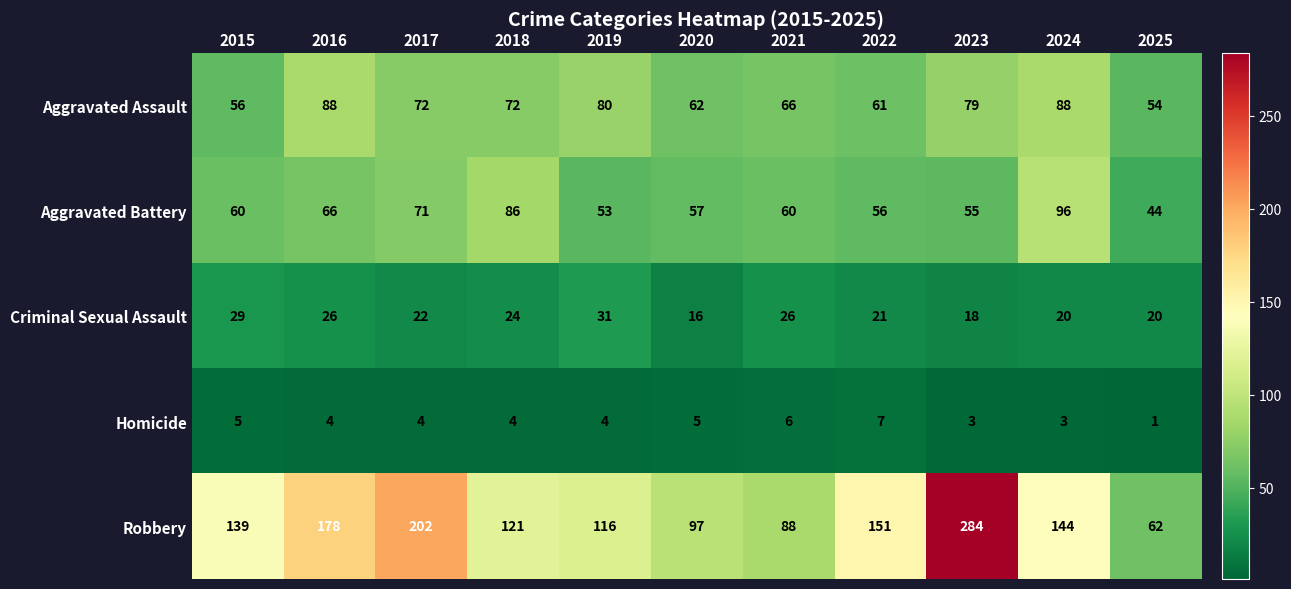

What is the maximum value shown in the chart?

284